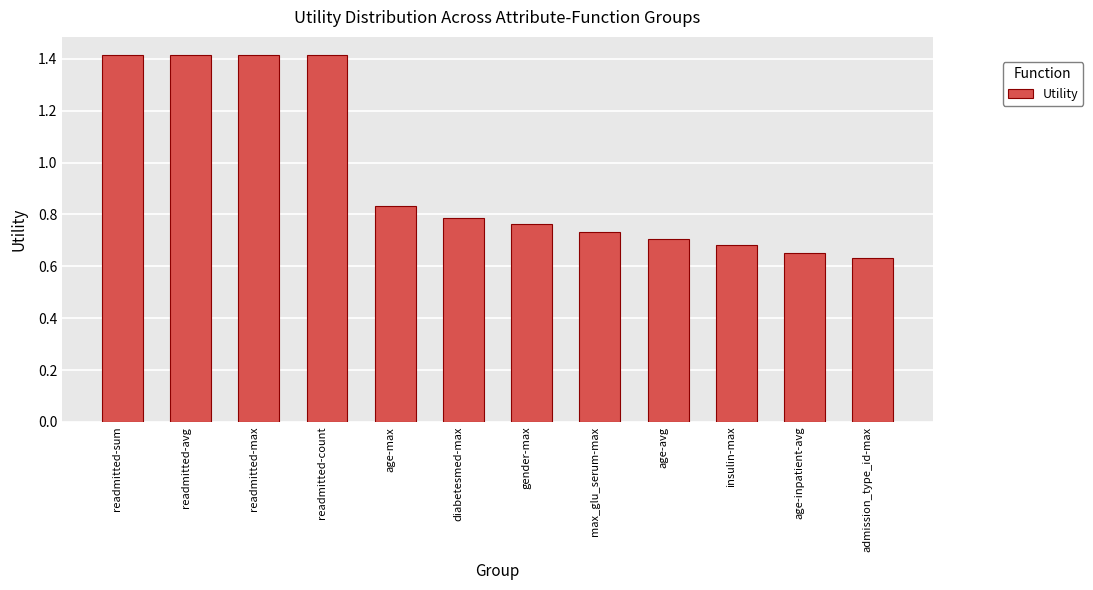

What is the sum of the values at max_glu_serum-max and gender-max?

1.5